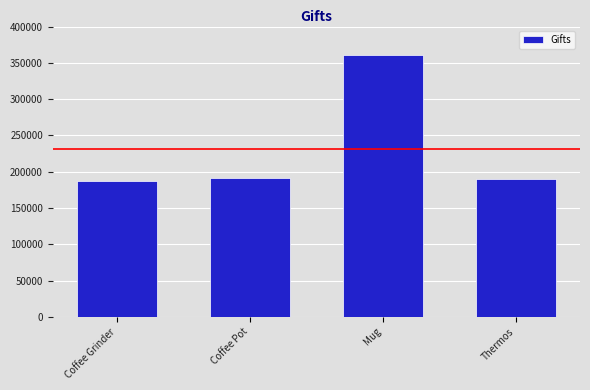

What is the label of the 4th bar from the left?

Thermos